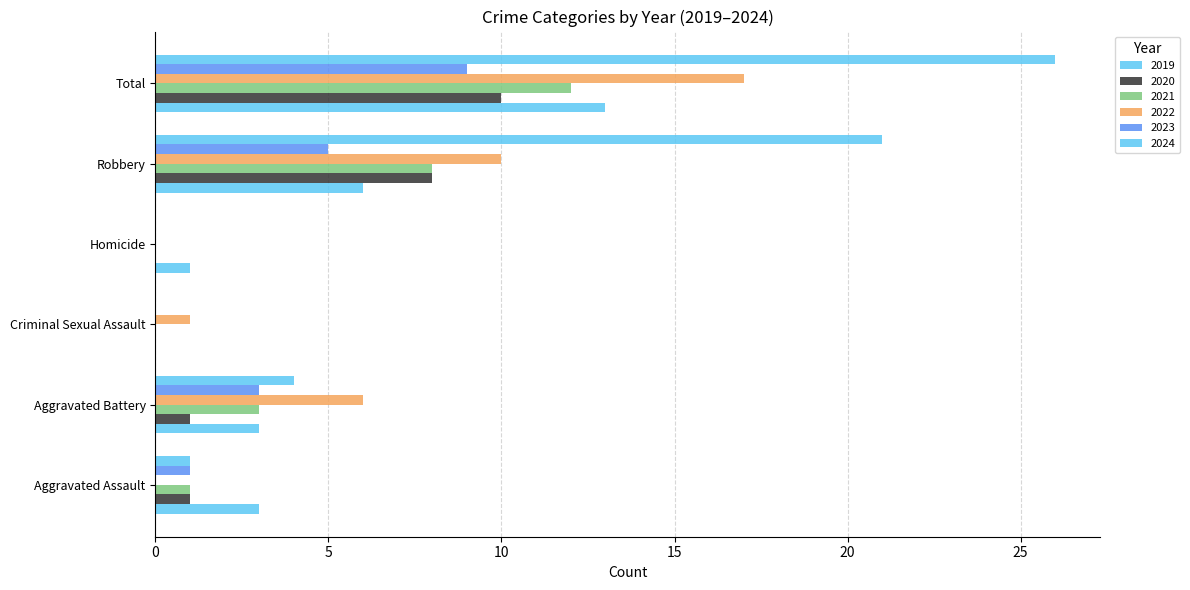

The value of 2024 at Homicide is 0. True or false?

True